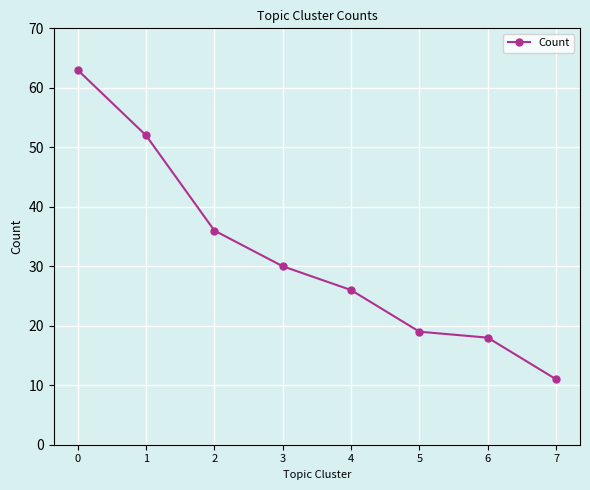

The value at 5 is 28. True or false?

False